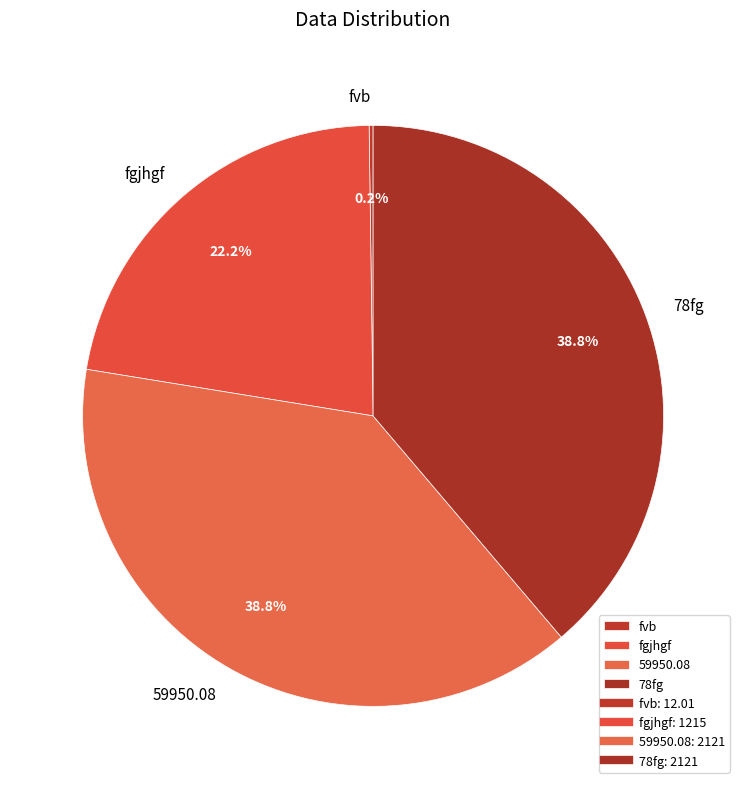

Is it true that 78fg is 27% of the pie?

False